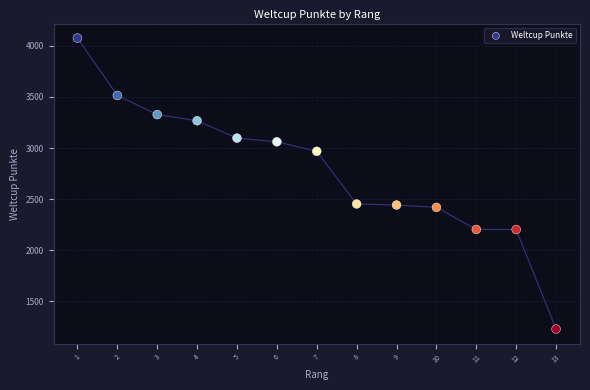

What is the range of X values (max minus min)?

12